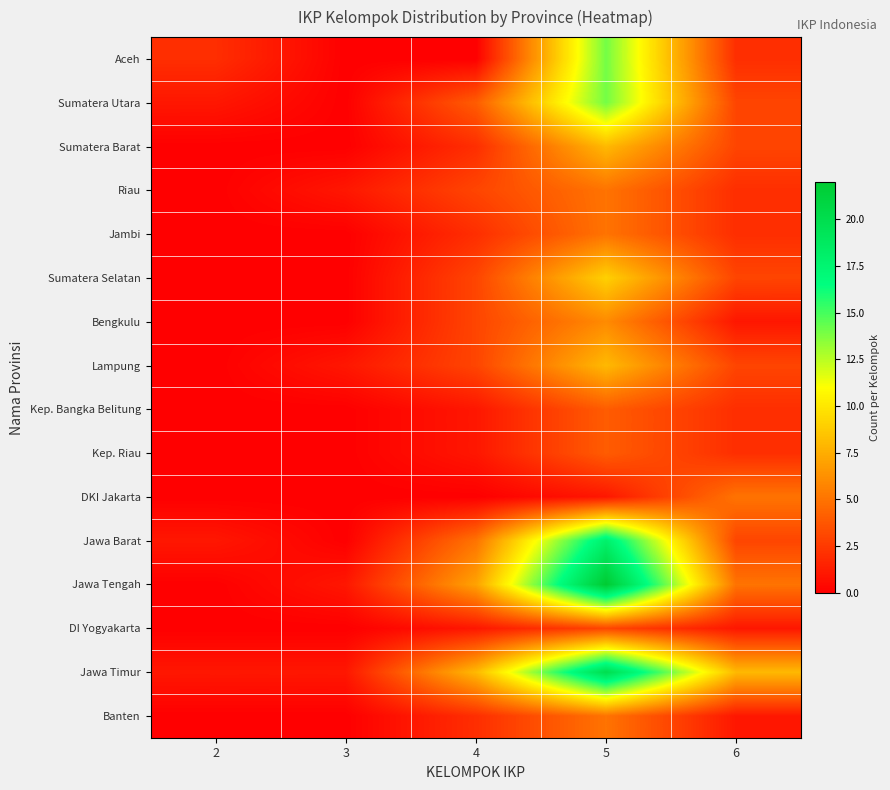

What is the total value across all series at 2?

5